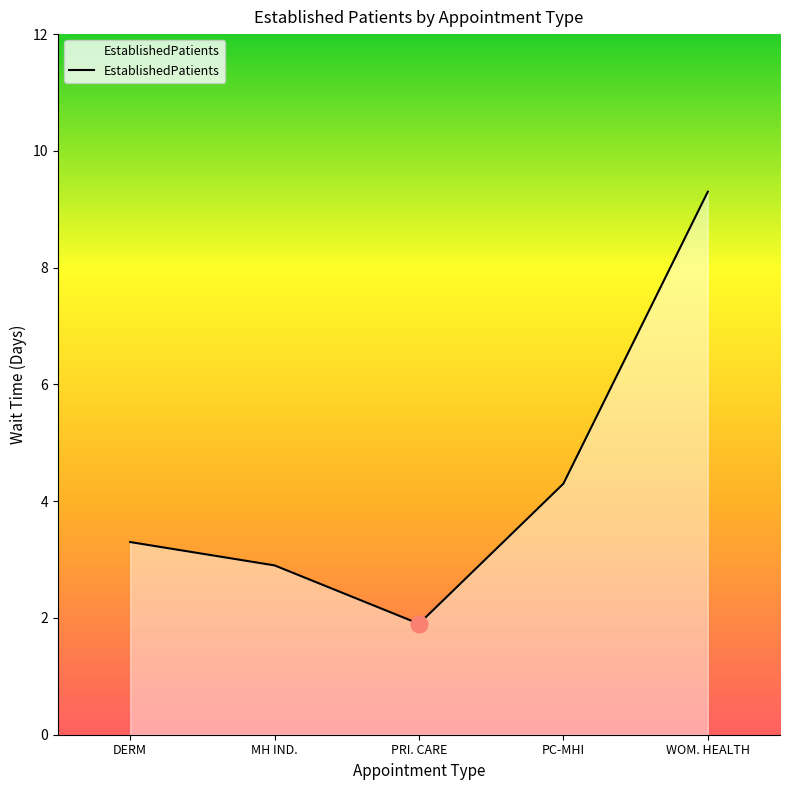

At which label does the data first exceed 3?

DERM